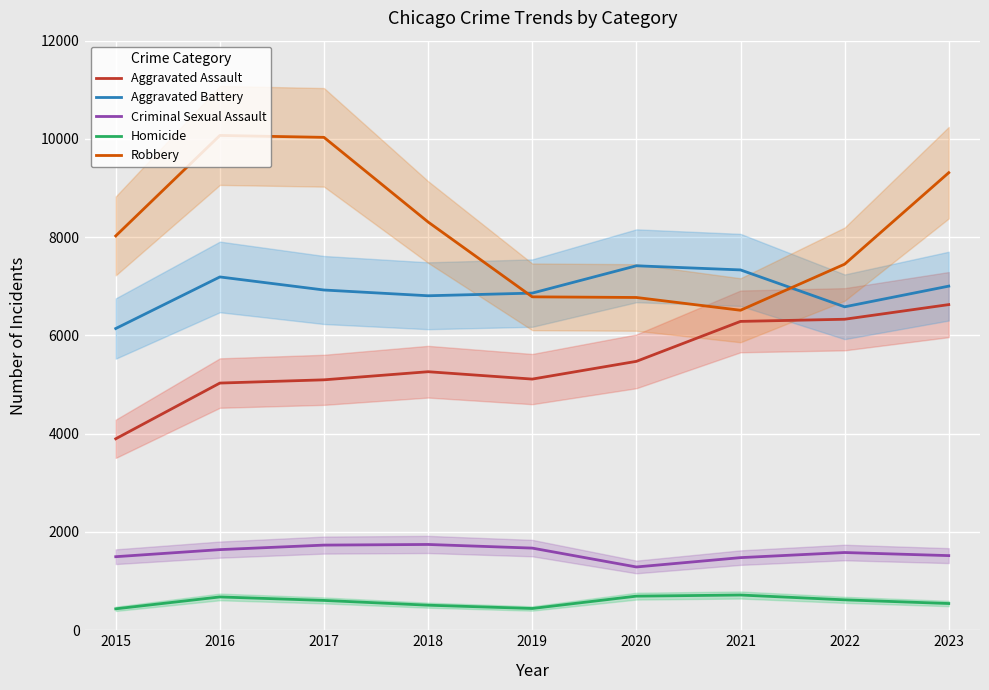

Reading left to right, list all the values displayed in this chart.

Aggravated Assault: 2015=3897	2016=5031	2017=5097	2018=5262	2019=5112	2020=5473	2021=6286	2022=6330	2023=6628
Aggravated Battery: 2015=6141	2016=7191	2017=6925	2018=6808	2019=6862	2020=7418	2021=7334	2022=6583	2023=7004
Criminal Sexual Assault: 2015=1497	2016=1641	2017=1733	2018=1746	2019=1672	2020=1288	2021=1478	2022=1582	2023=1519
Homicide: 2015=436	2016=678	2017=607	2018=510	2019=443	2020=694	2021=717	2022=619	2023=544
Robbery: 2015=8026	2016=10071	2017=10032	2018=8309	2019=6786	2020=6773	2021=6513	2022=7451	2023=9313